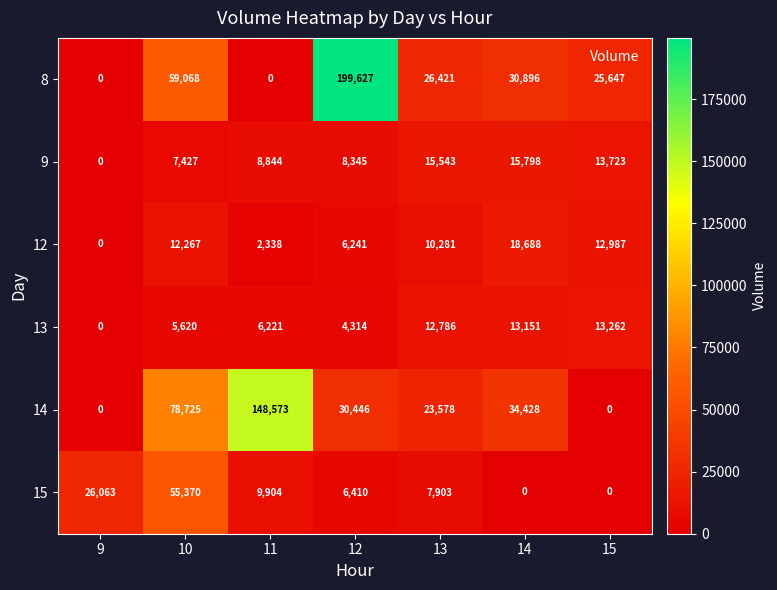

What is the difference between the second highest and minimum values in the 14 series?

78725